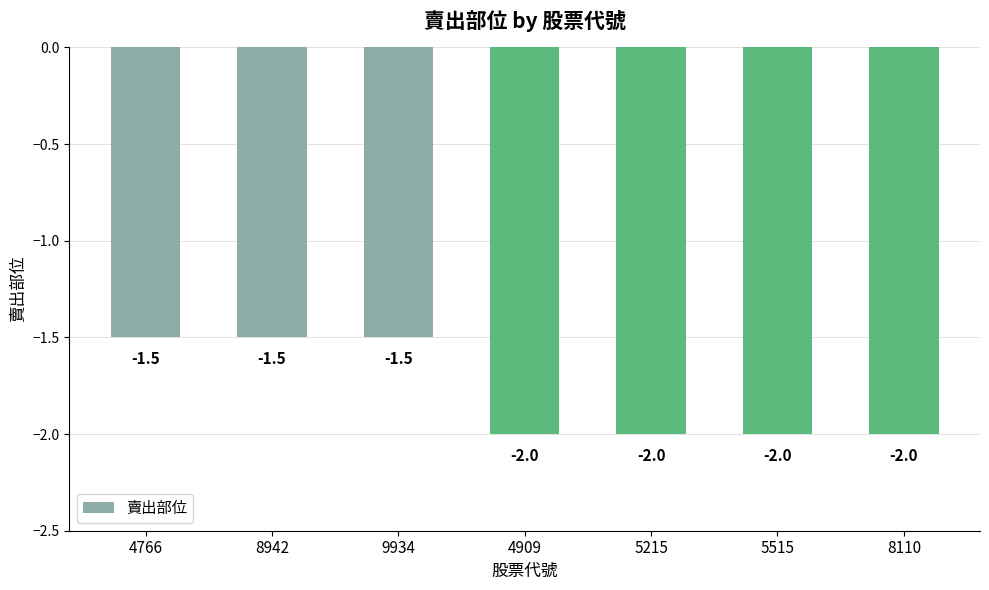

What is the approximate value at 4766?

-1.5